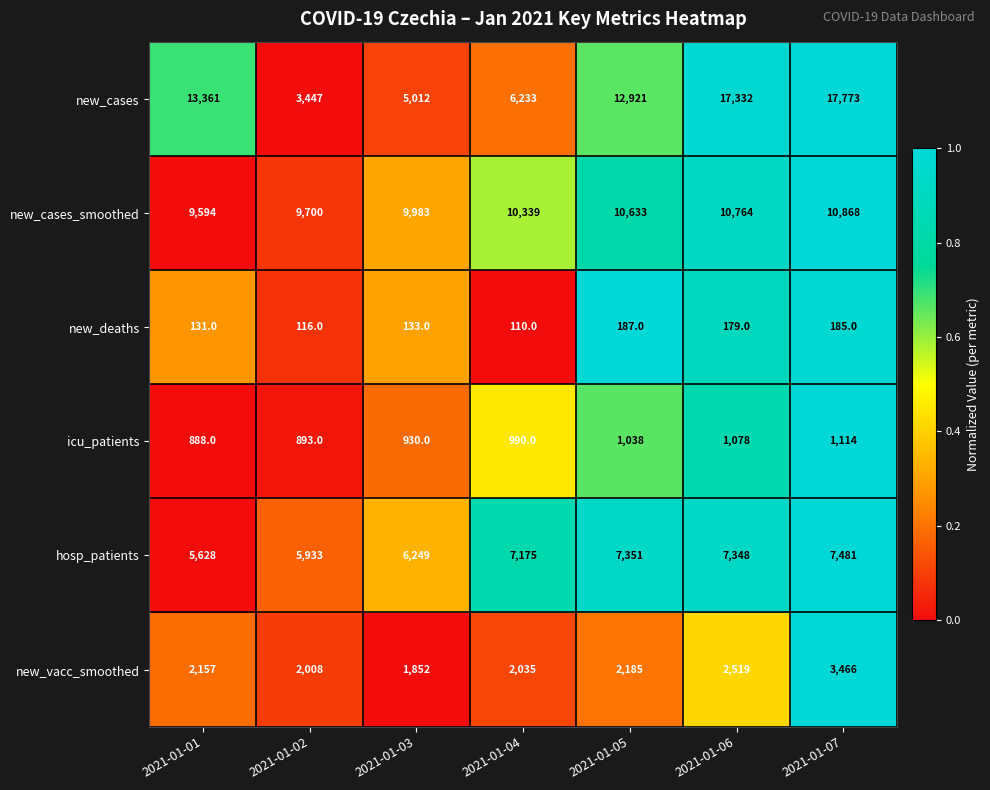

Which series has the largest total across all categories?

new_cases